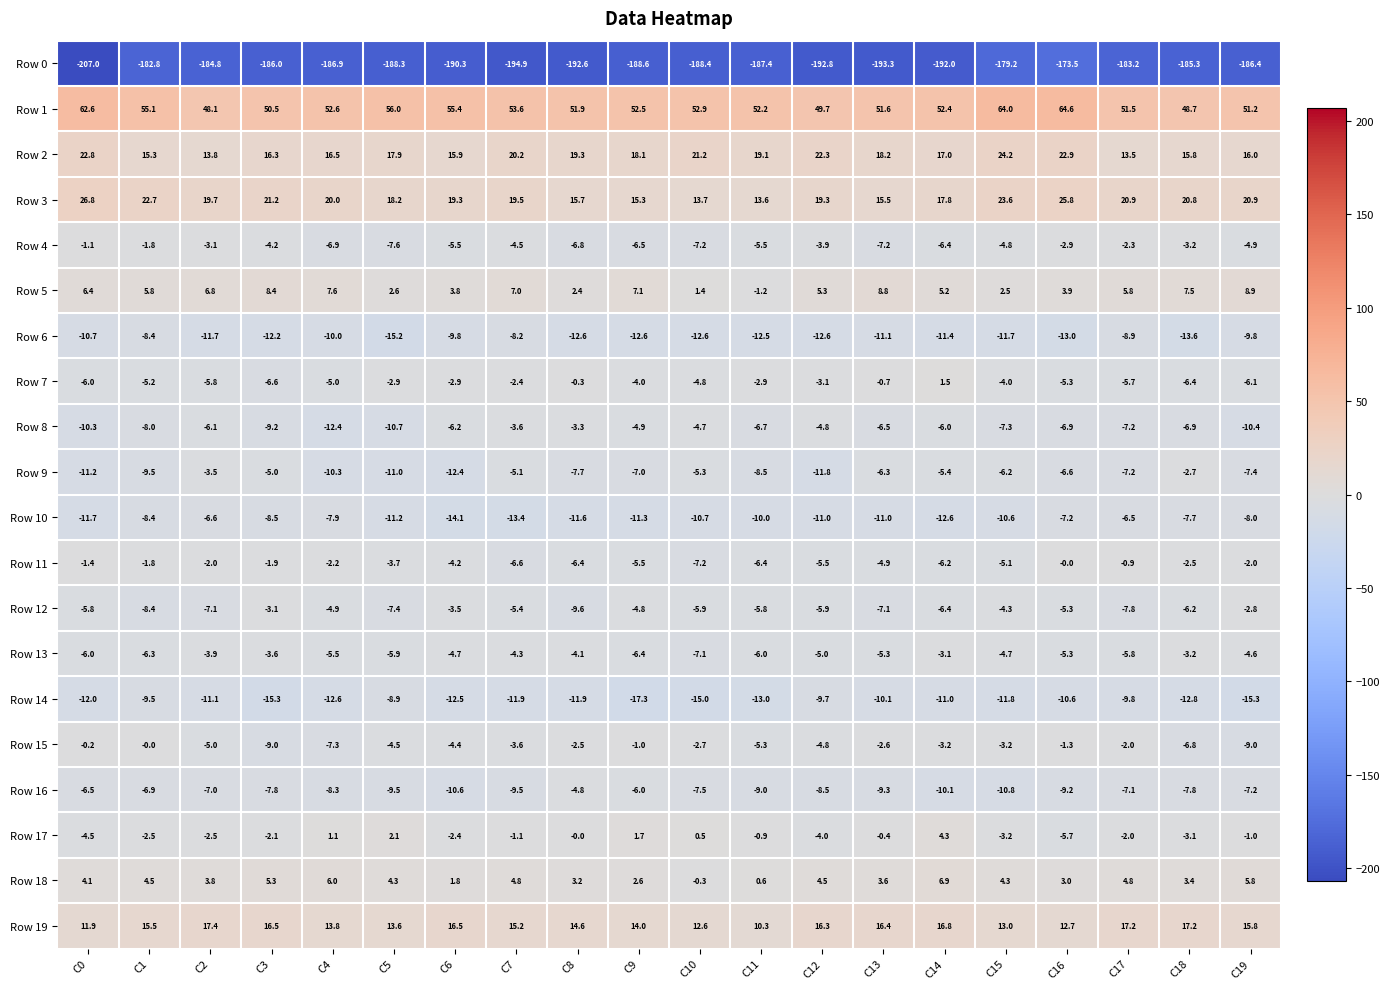

At which category does the chart reach its peak across all series?

C16